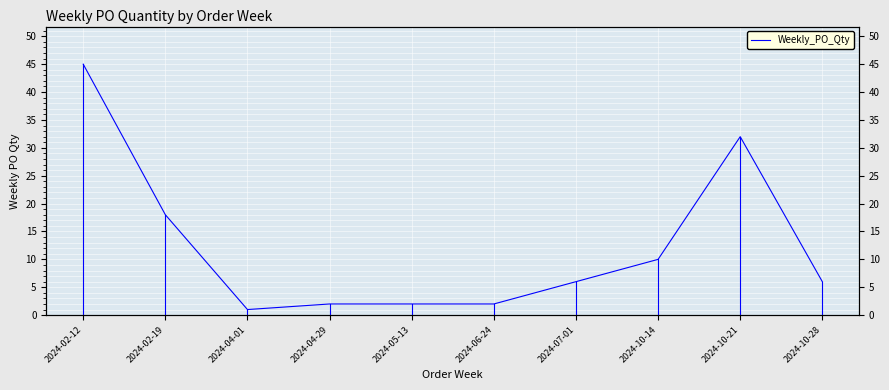

At which label is the value closest to 22?

2024-02-12